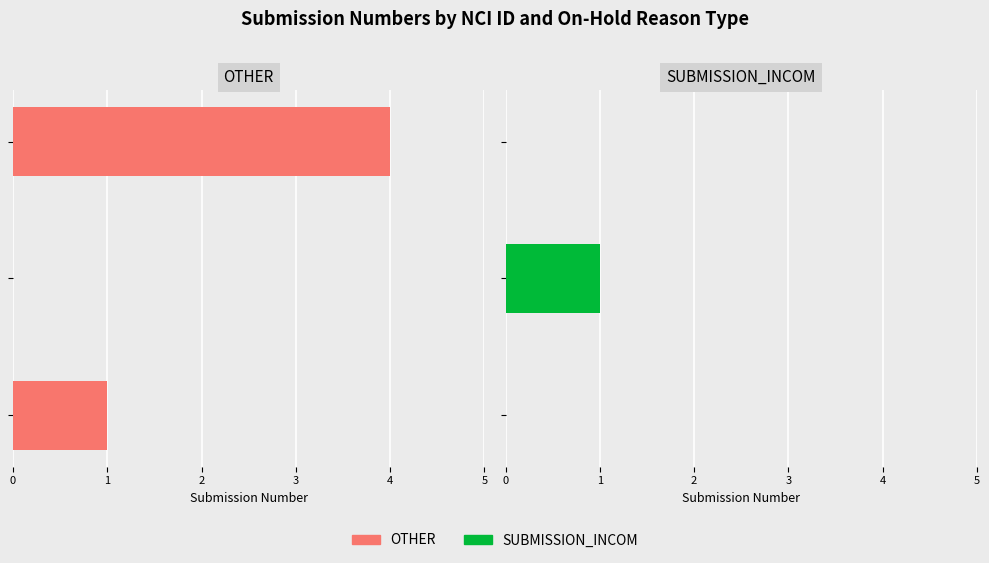

What is the sum of all SUBMISSION_INCOM values?

1